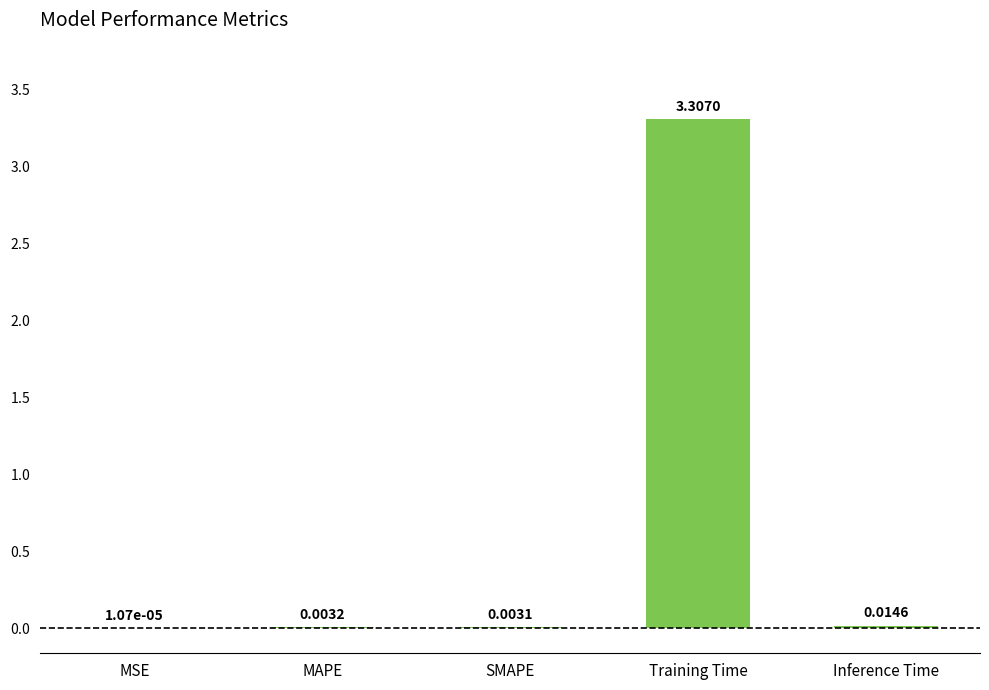

Between SMAPE and MSE, which is larger?

SMAPE